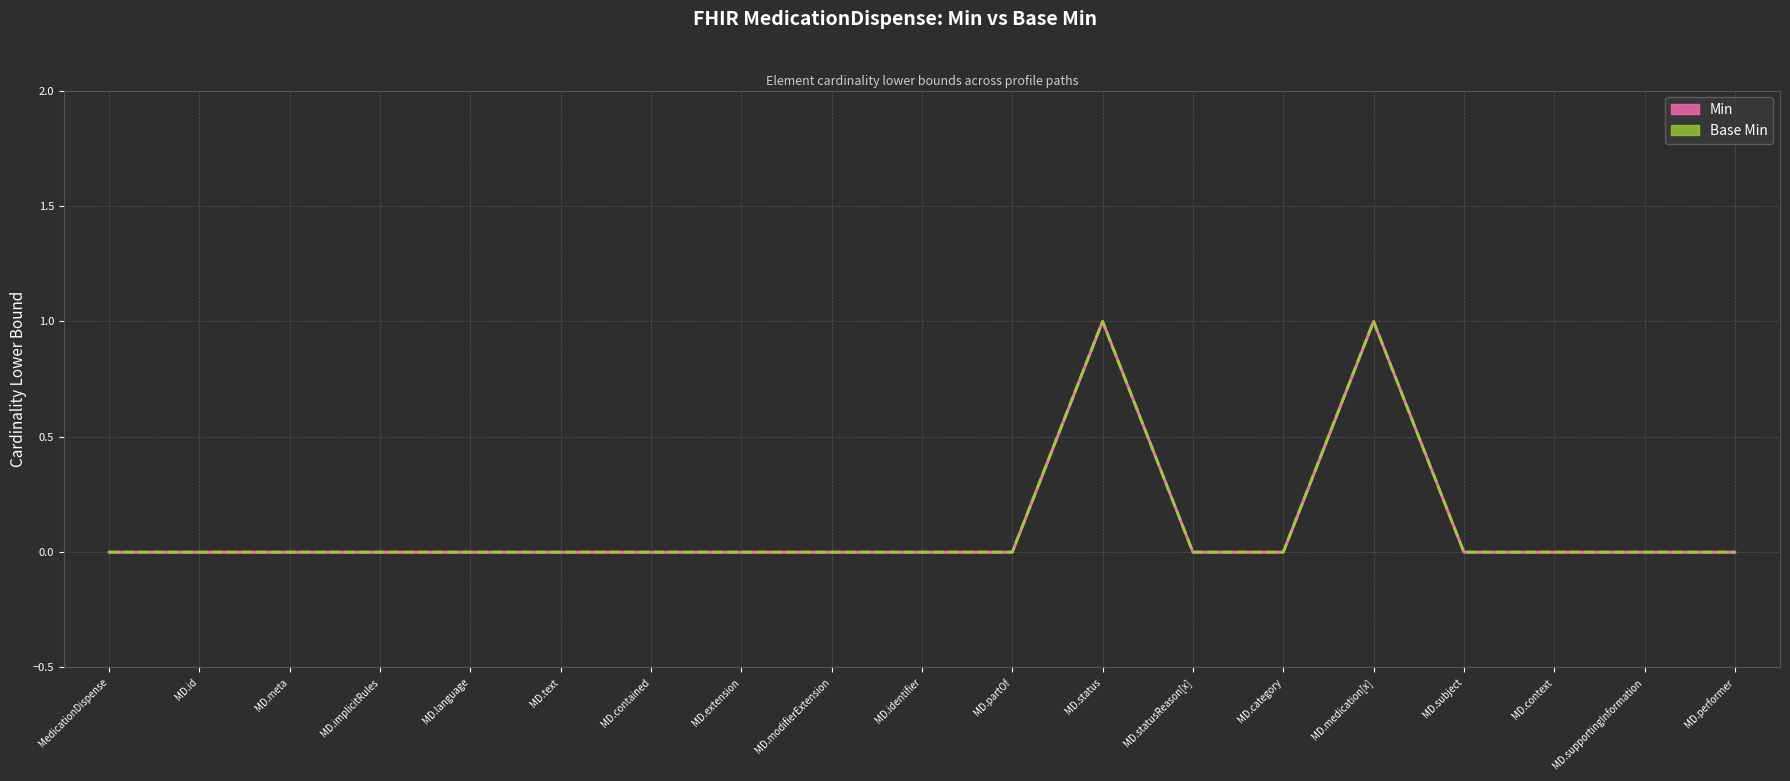

List the series in order of their peak value, highest first.

Min (line), Base Min (line)